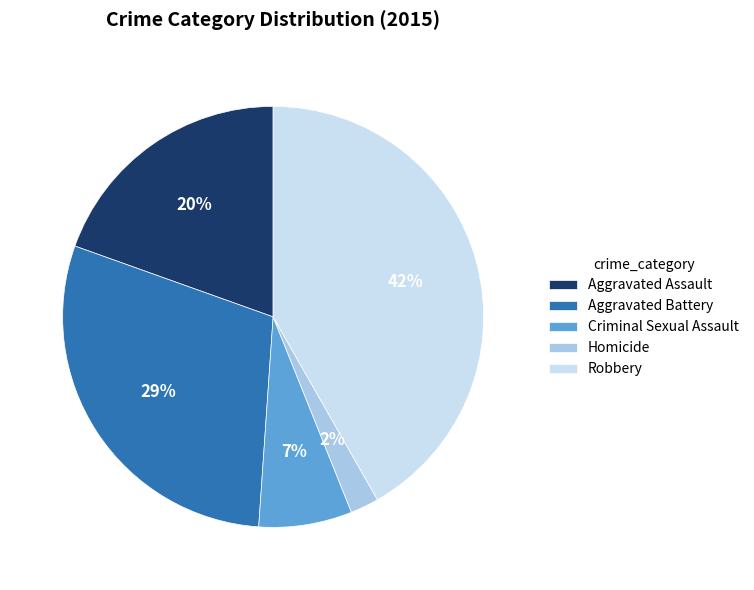

True or false: Aggravated Battery accounts for 29% of the total.

True